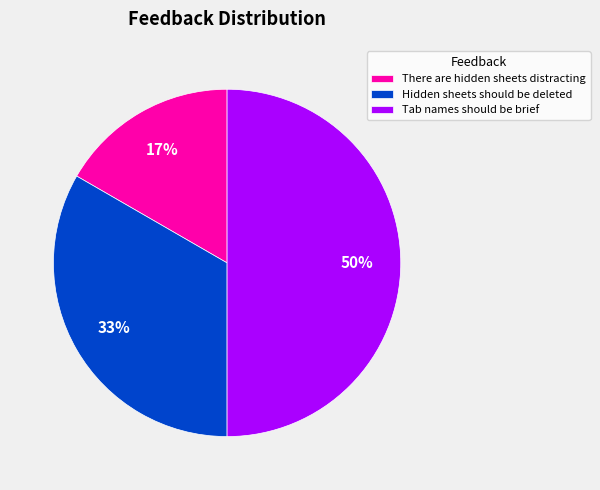

What is the ratio of the value at There are hidden sheets distracting to the value at Hidden sheets should be deleted?

0.5